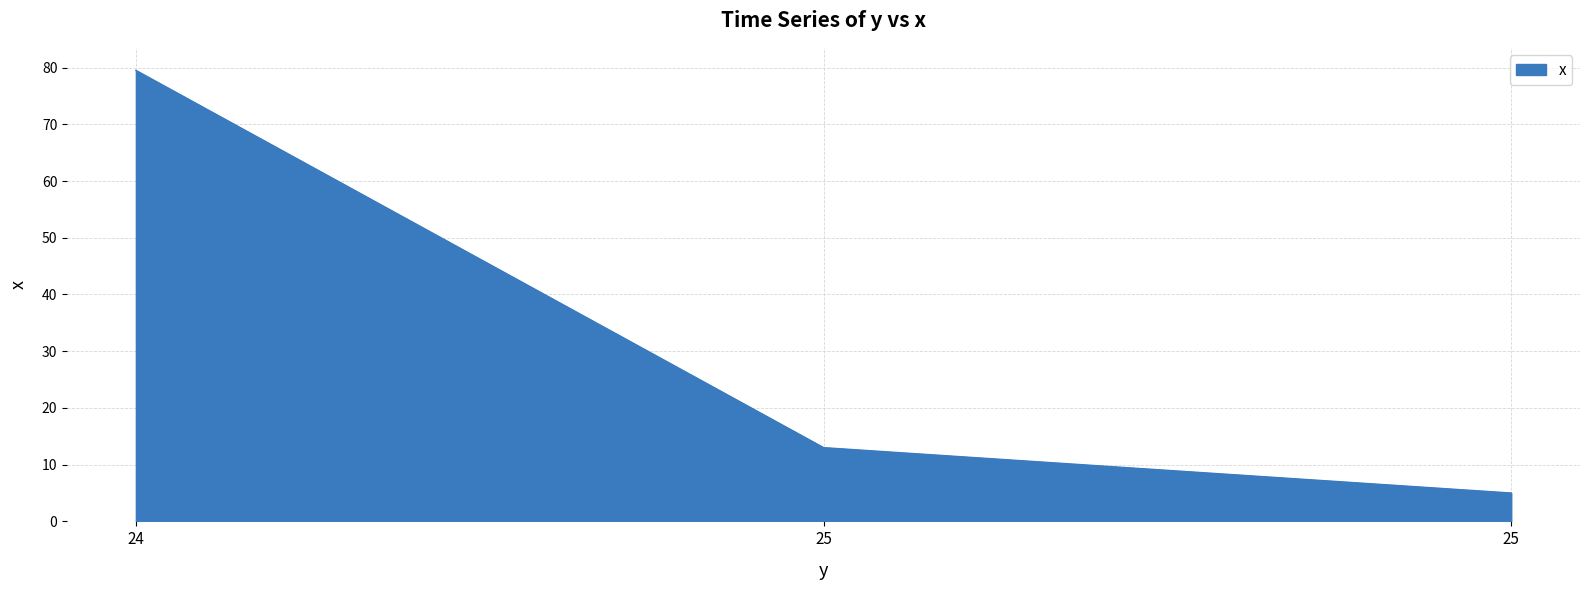

How many lines are shown in the chart?

1